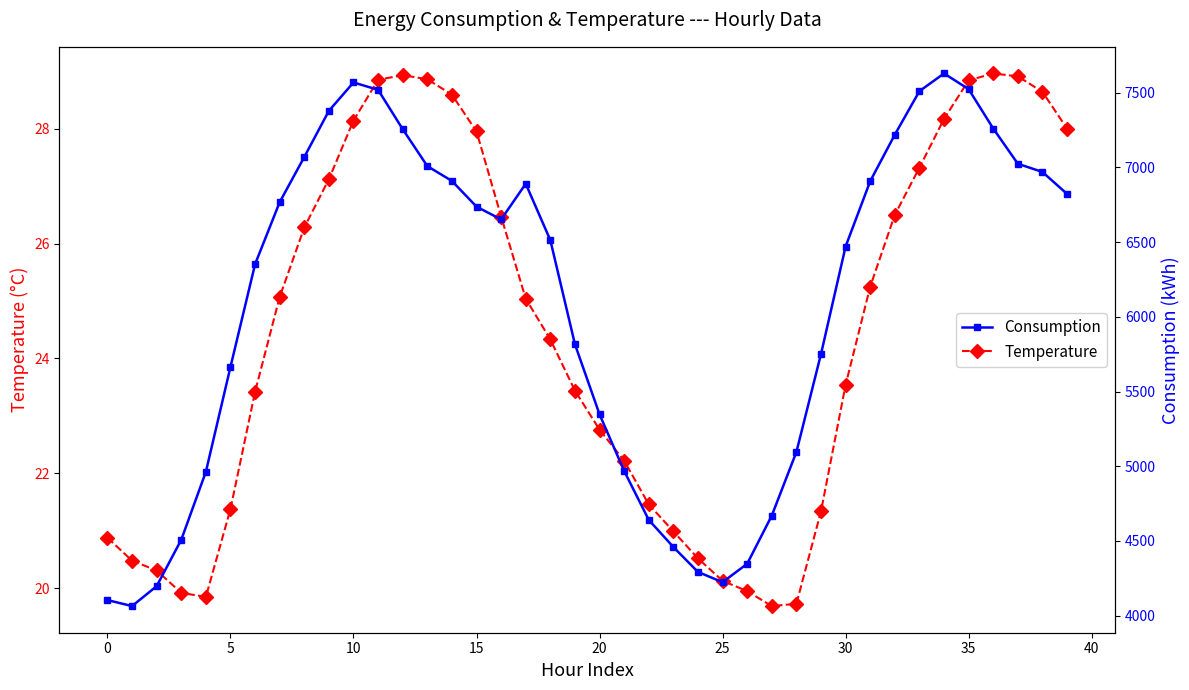

What is the value of the Consumption point at the 22nd from the left?

4968.2